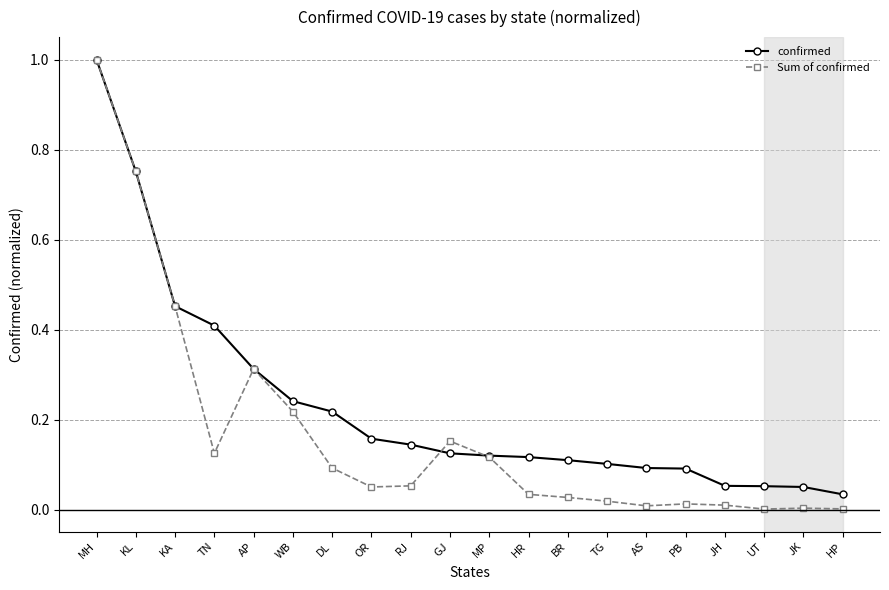

At which category does Sum of confirmed reach its first local valley?

TN